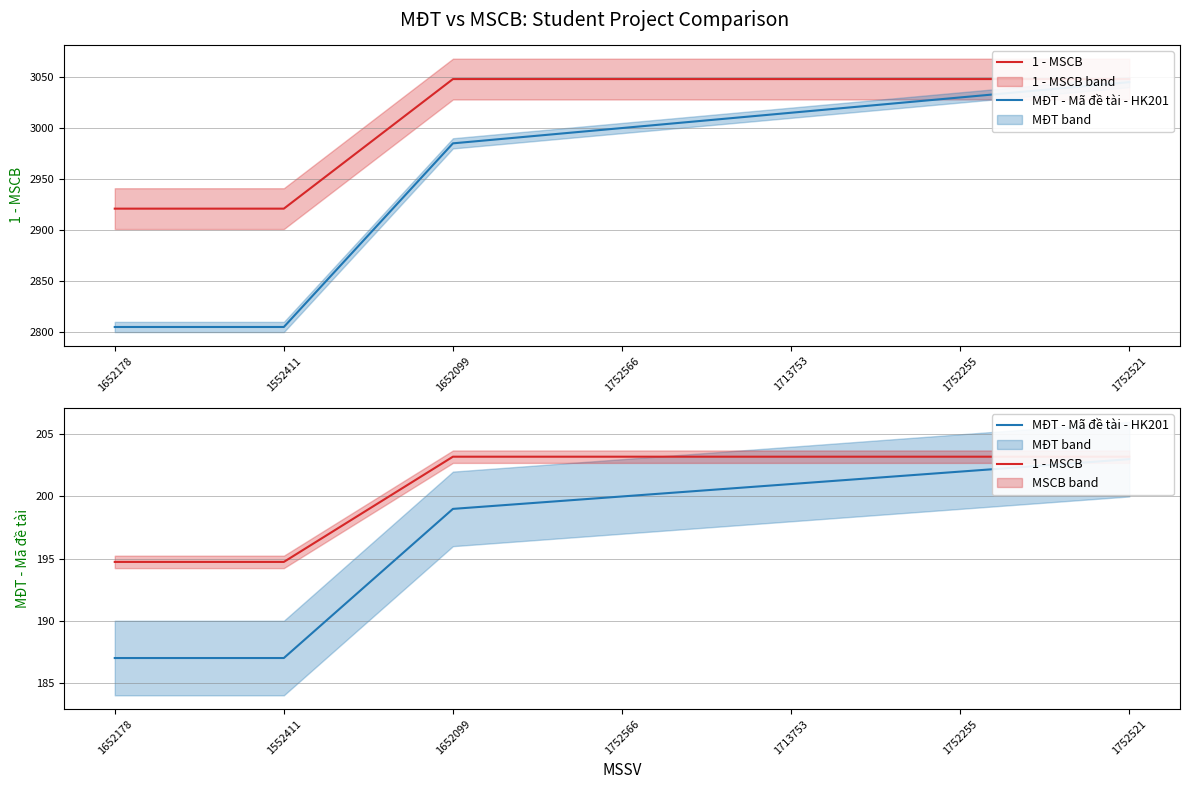

What is the spread (max minus min) of values at 1713753?

2.2